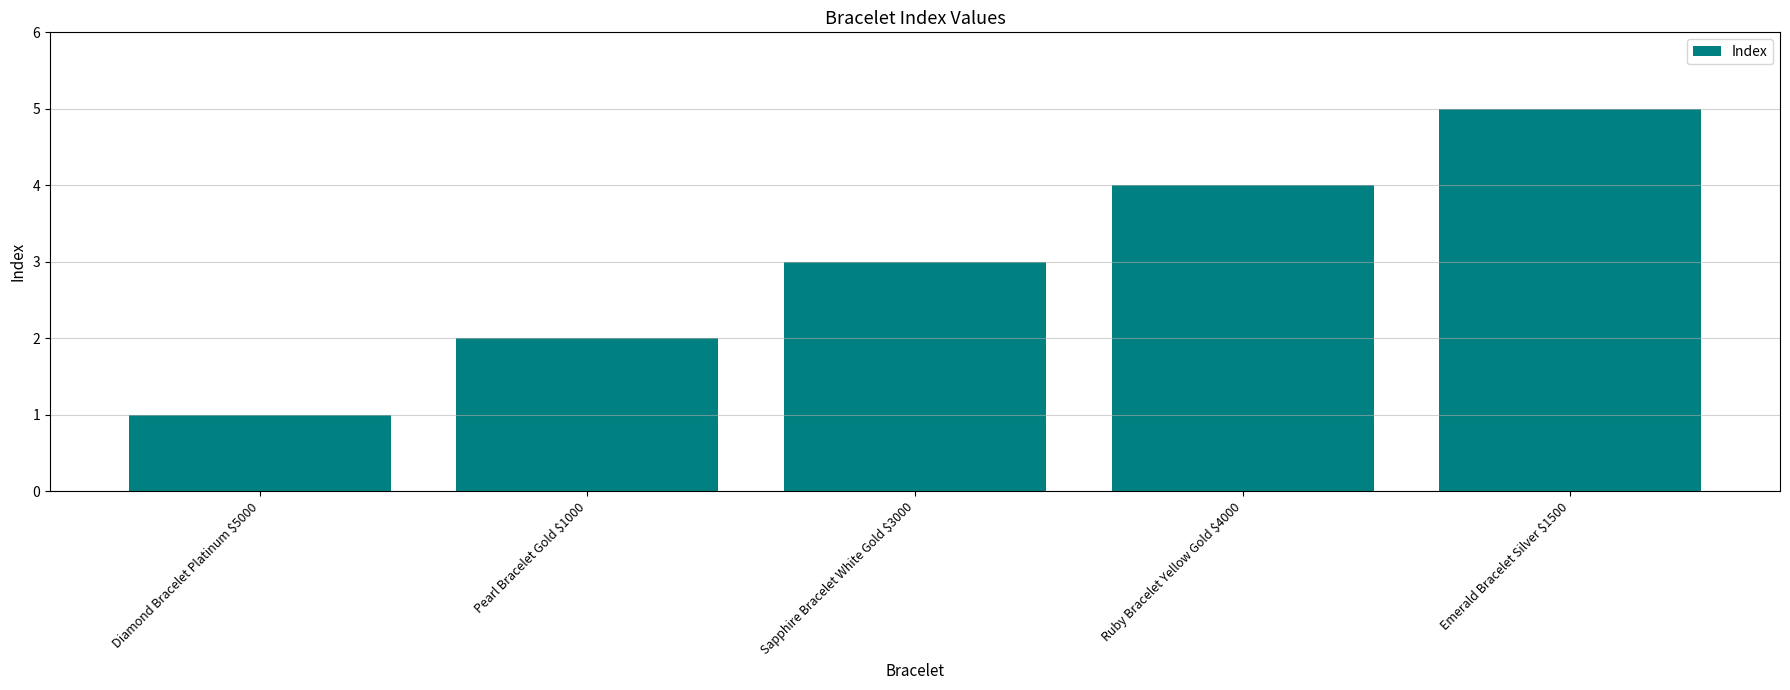

How many values are between 2 and 4?

3